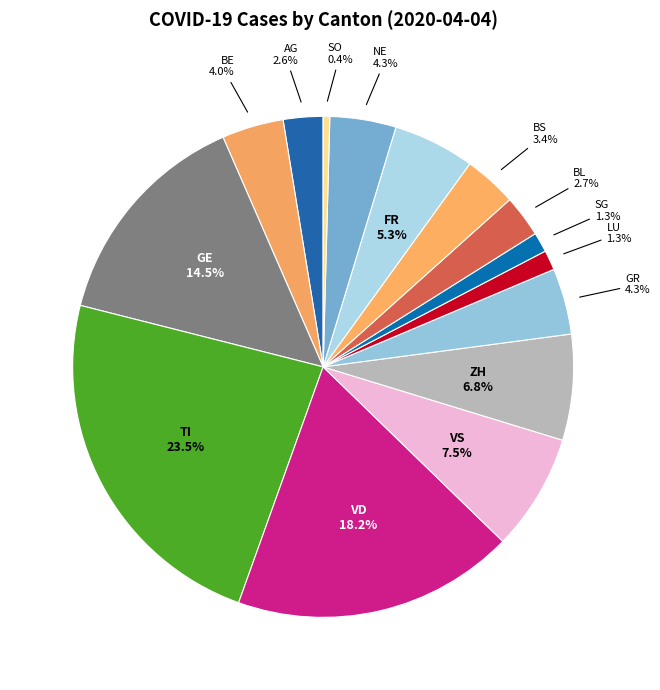

To the nearest percent, what is the difference between the largest and smallest slice percentages?

23%